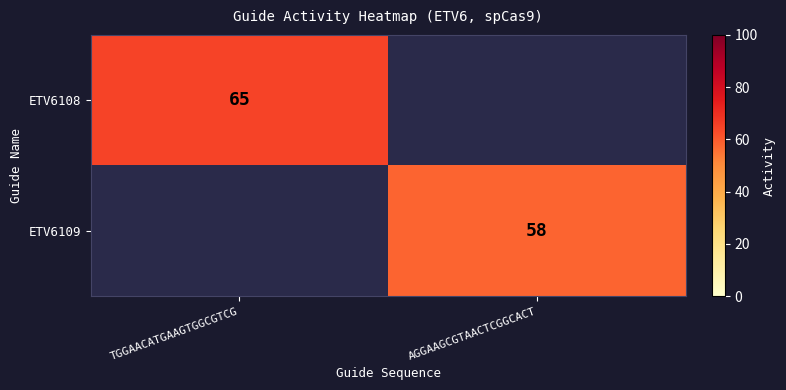

How many data points does each series have?

2